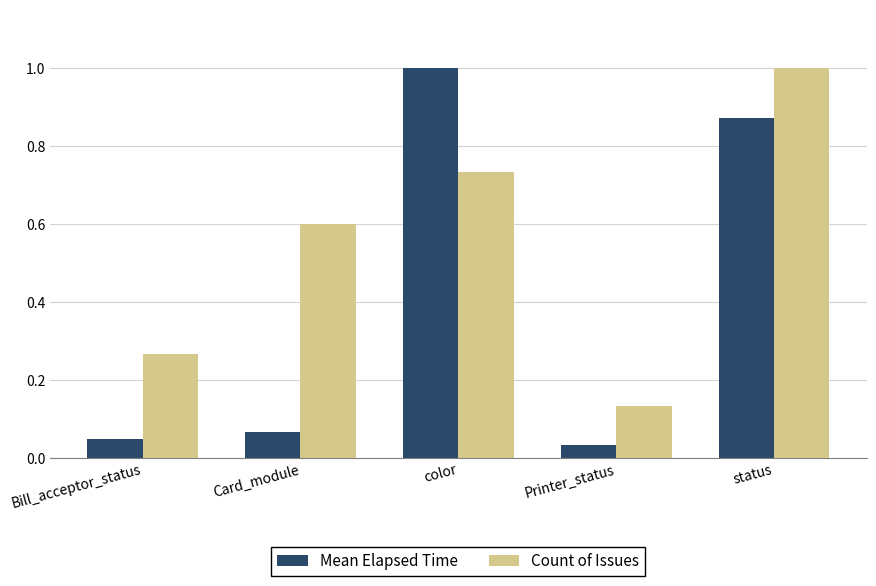

The Count of Issues series shows 0.5 at color. True or false?

False